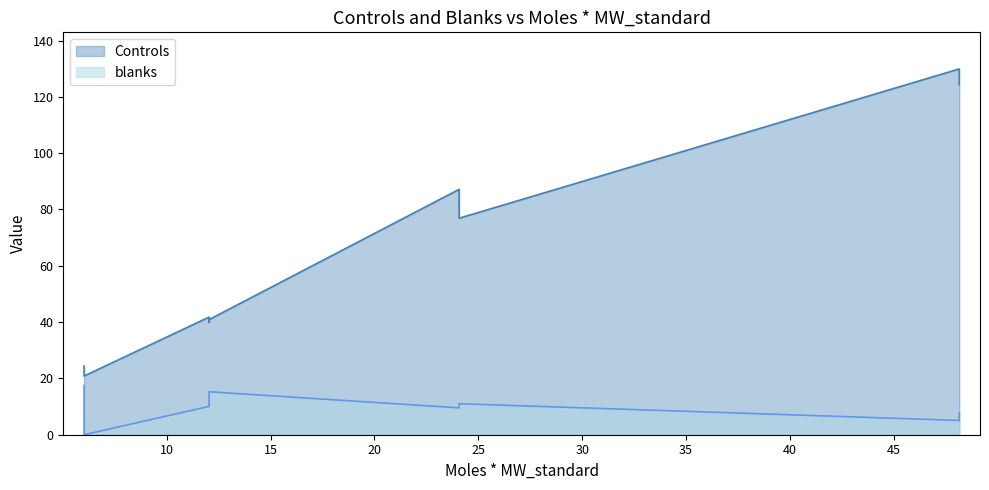

True or false: x has a value of 62.8 at 2.

False